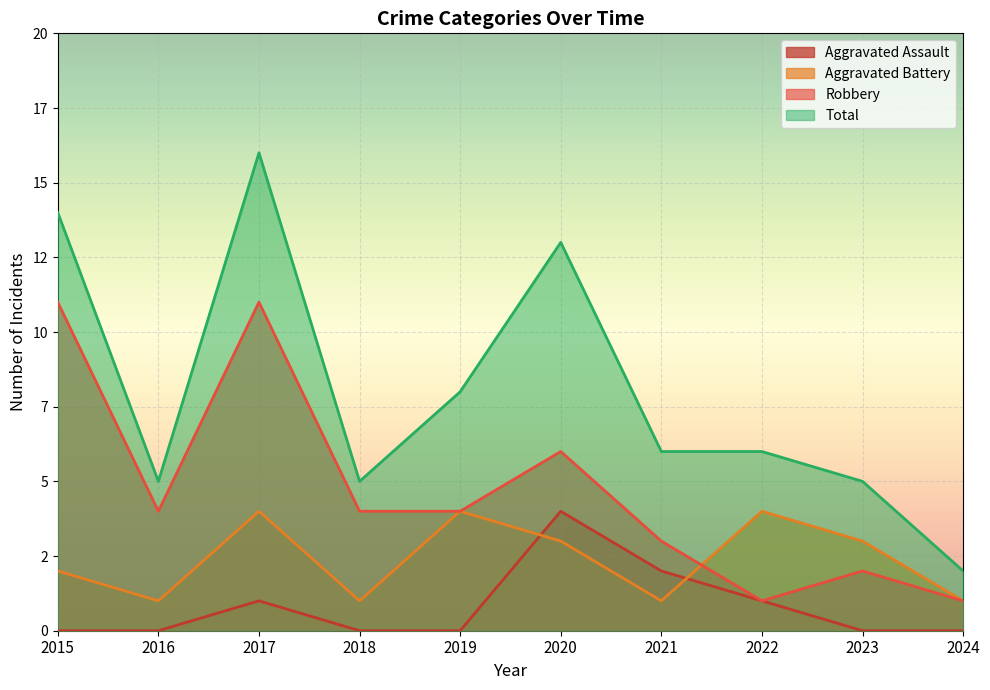

Count the Aggravated Assault values in the range 0 to 1.

8